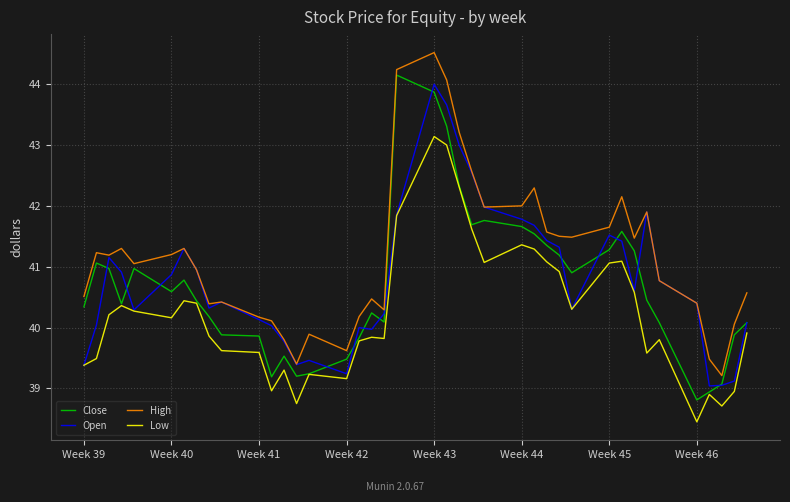

What is the difference between the maximum and minimum values in the Open series?

5.0